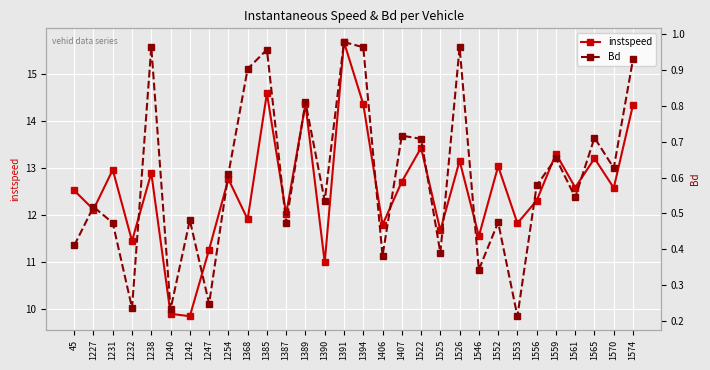

The value of instspeed at 1247 is 6.7. True or false?

False